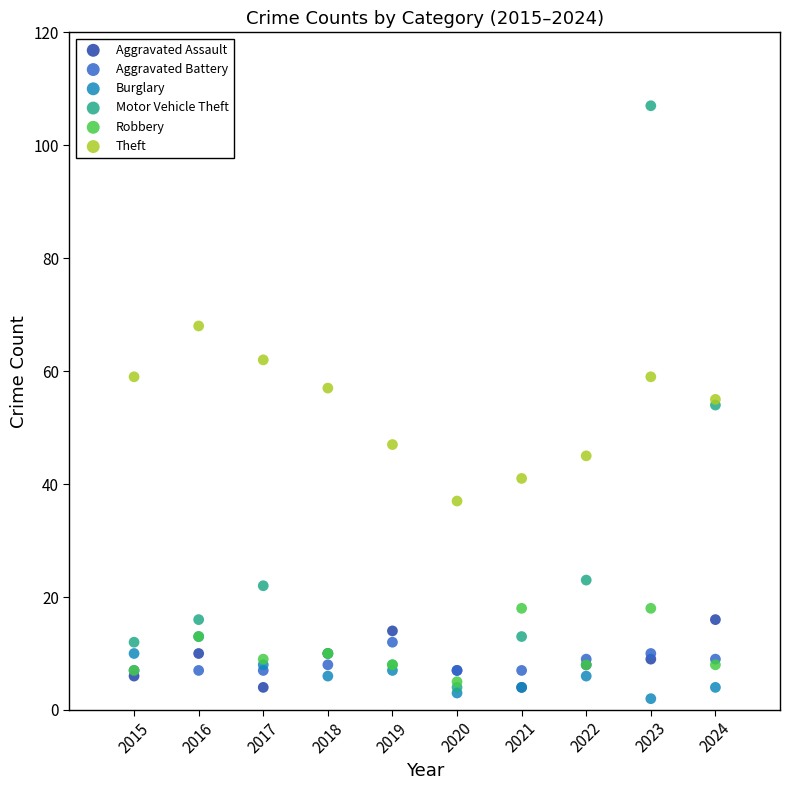

Which series contains the lowest Y value?

Burglary